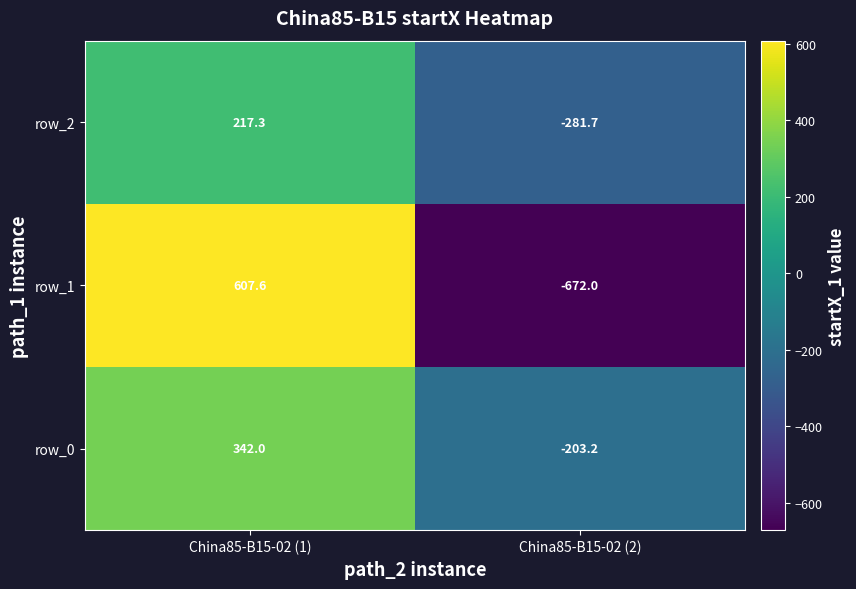

What is the spread (max minus min) of values at China85-B15-02 (1)?

390.3